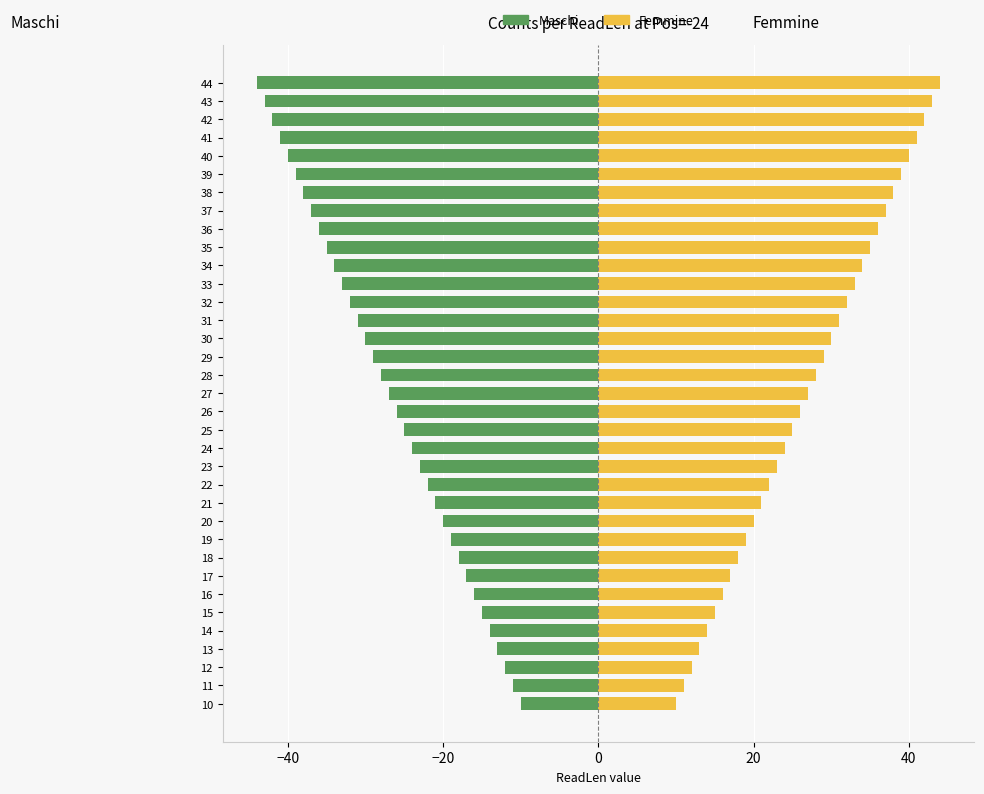

Is the value of Maschi at 41 greater than the value of Femmine at 15?

No